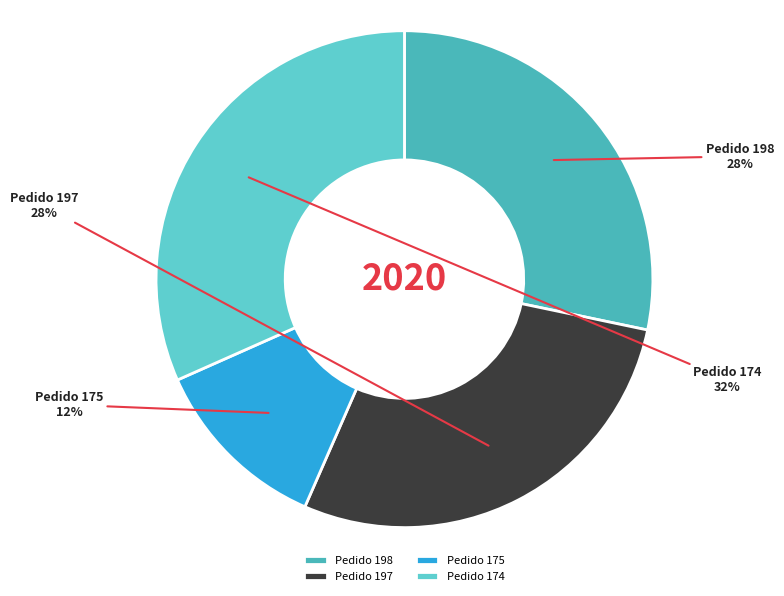

To the nearest percent, what is the difference between the largest and smallest slice percentages?

20%